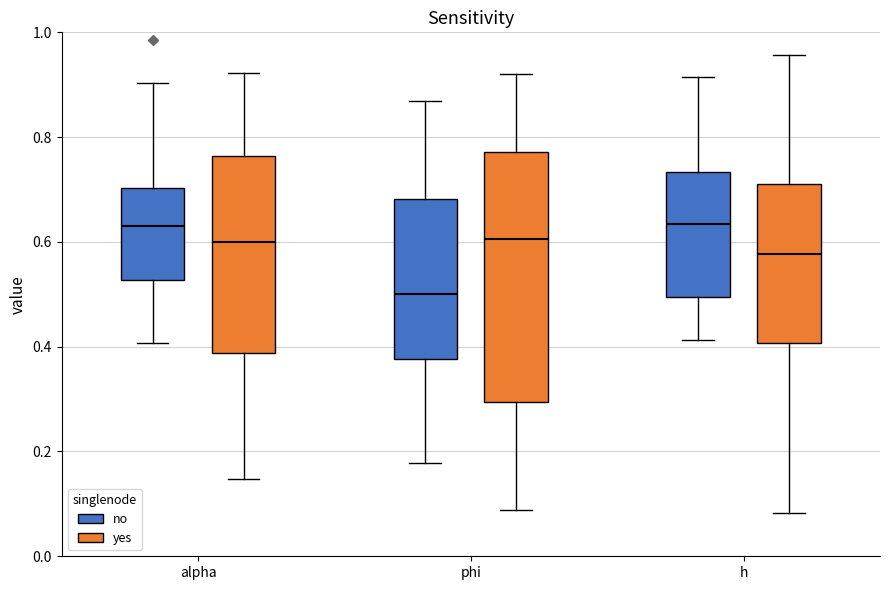

Where does the upper whisker of the box for phi (yes) end on the y-axis? The values are not printed on the chart, so give them approximately, as read against the axis.

0.92